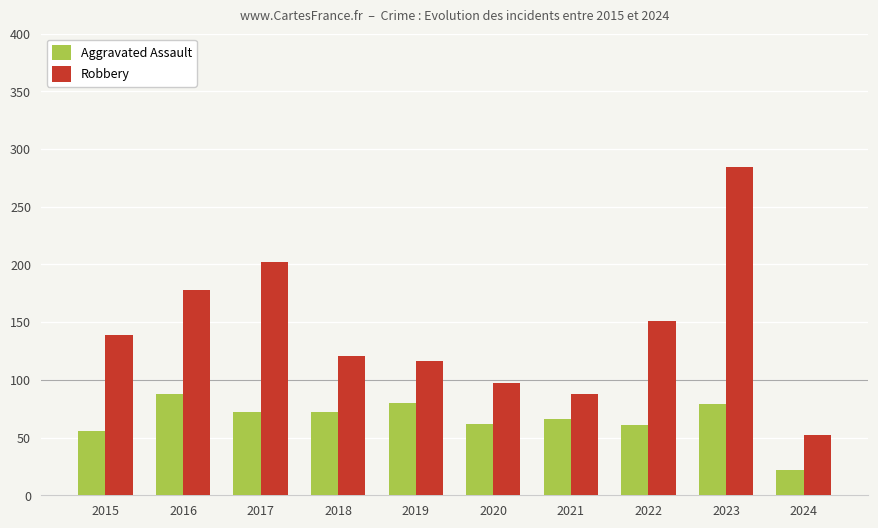

List the series in order of their peak value, lowest first.

Aggravated Assault, Robbery